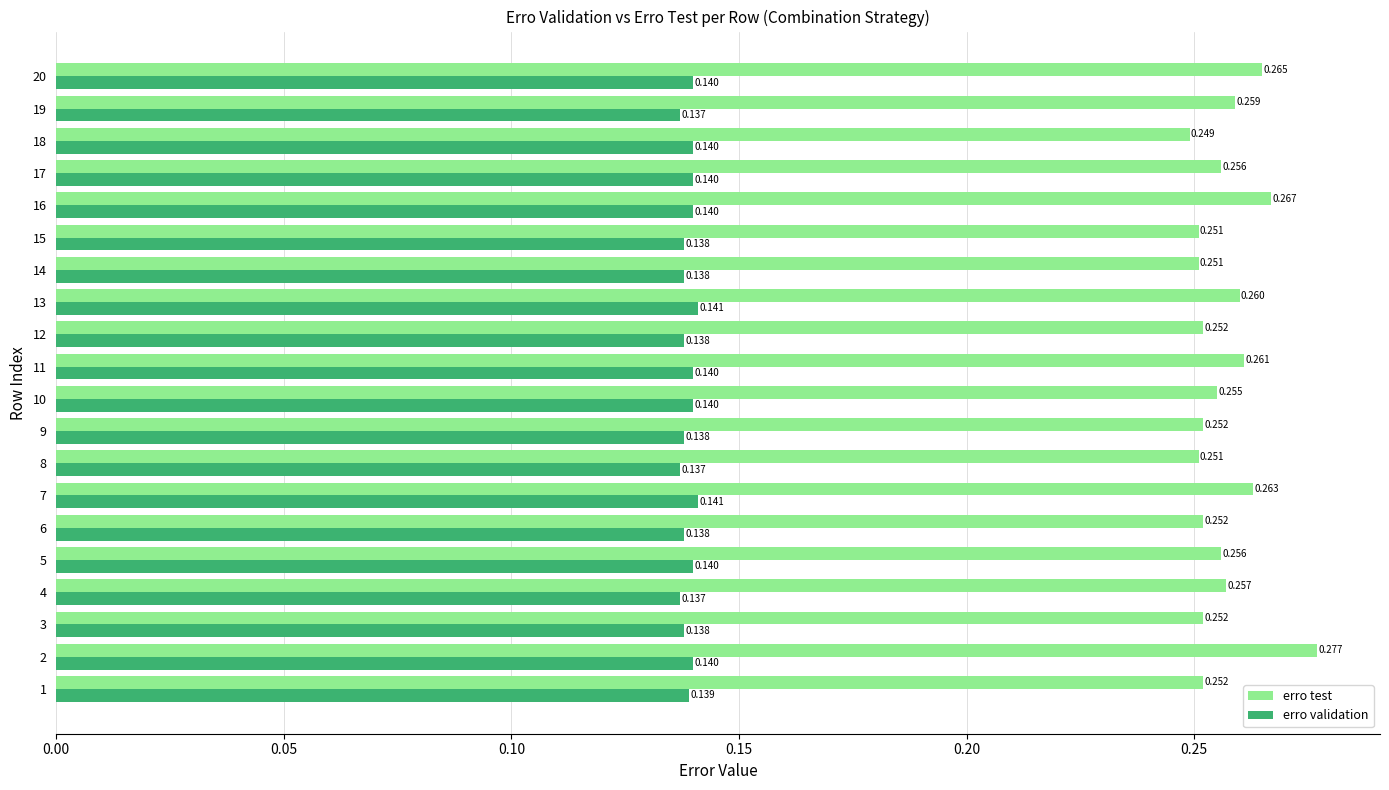

At which category is the sum across all series the highest?

2